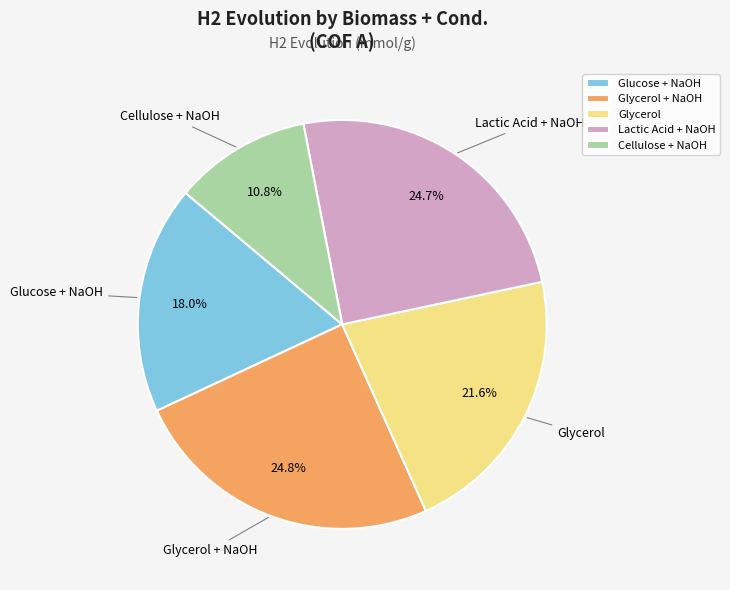

Count the number of slices in the pie.

5